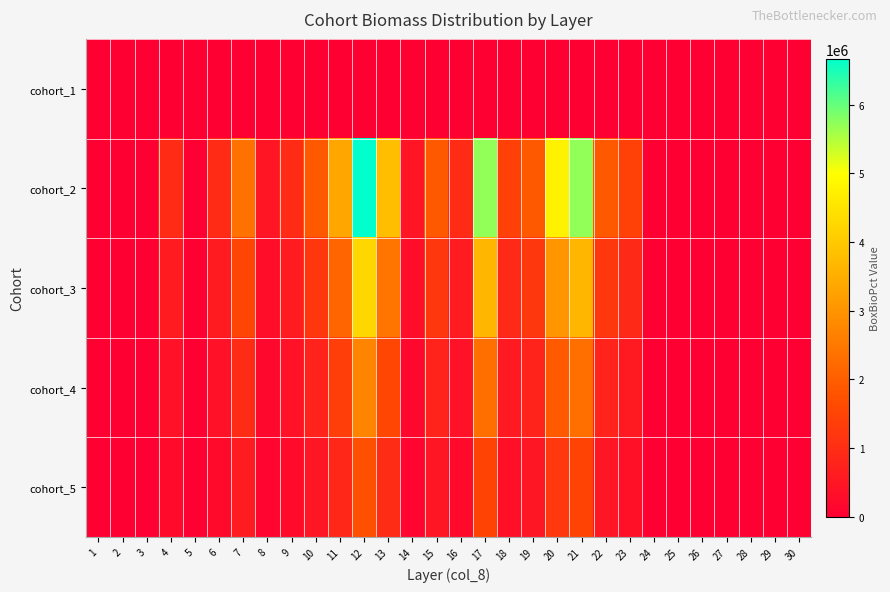

Reading left to right, transcribe all the data shown in this chart.

cohort_1: 1=0.0	2=0.0	3=0.0	4=0.0	5=0.0	6=0.0	7=0.1	8=0.0	9=0.0	10=0.0	11=0.1	12=0.1	13=0.1	14=0.0	15=0.0	16=0.0	17=0.1	18=0.0	19=0.0	20=0.1	21=0.1	22=0.0	23=0.0	24=0.0	25=0.0	26=0.0	27=0.0	28=0.0	29=0.0	30=0.0
cohort_2: 1=0.0	2=0.0	3=0.0	4=951786.1	5=0.0	6=951786.1	7=2379465.3	8=475893.1	9=951786.1	10=1903572.2	11=3331251.4	12=6662502.8	13=3807144.5	14=475893.1	15=1903572.2	16=951786.1	17=5710716.7	18=1427679.2	19=1903572.2	20=4758930.6	21=5710716.7	22=1903572.2	23=1427679.2	24=0.0	25=0.0	26=0.0	27=0.0	28=0.0	29=0.0	30=0.0
cohort_3: 1=0.0	2=0.0	3=0.0	4=606885.0	5=0.0	6=606885.0	7=1517214.0	8=303443.0	9=606885.0	10=1213500.0	11=2124600.0	12=4248900.0	13=2428200.0	14=303443.0	15=1213500.0	16=606885.0	17=3641400.0	18=910350.0	19=1213500.0	20=3034650.0	21=3641400.0	22=1213500.0	23=910350.0	24=0.0	25=0.0	26=0.0	27=0.0	28=0.0	29=0.0	30=0.0
cohort_4: 1=0.0	2=0.0	3=0.0	4=386967.0	5=0.0	6=386967.0	7=967418.0	8=193484.0	9=386967.0	10=773934.0	11=1353884.0	12=2707768.0	13=1547868.0	14=193484.0	15=773934.0	16=386967.0	17=2321802.0	18=580451.0	19=773934.0	20=1934835.0	21=2321802.0	22=773934.0	23=580451.0	24=0.0	25=0.0	26=0.0	27=0.0	28=0.0	29=0.0	30=0.0
cohort_5: 1=0.0	2=0.0	3=0.0	4=246741.0	5=0.0	6=246741.0	7=616853.0	8=123371.0	9=246741.0	10=493482.0	11=863593.0	12=1727187.0	13=986964.0	14=123371.0	15=493482.0	16=246741.0	17=1480446.0	18=370112.0	19=493482.0	20=1233705.0	21=1480446.0	22=493482.0	23=370112.0	24=0.0	25=0.0	26=0.0	27=0.0	28=0.0	29=0.0	30=0.0